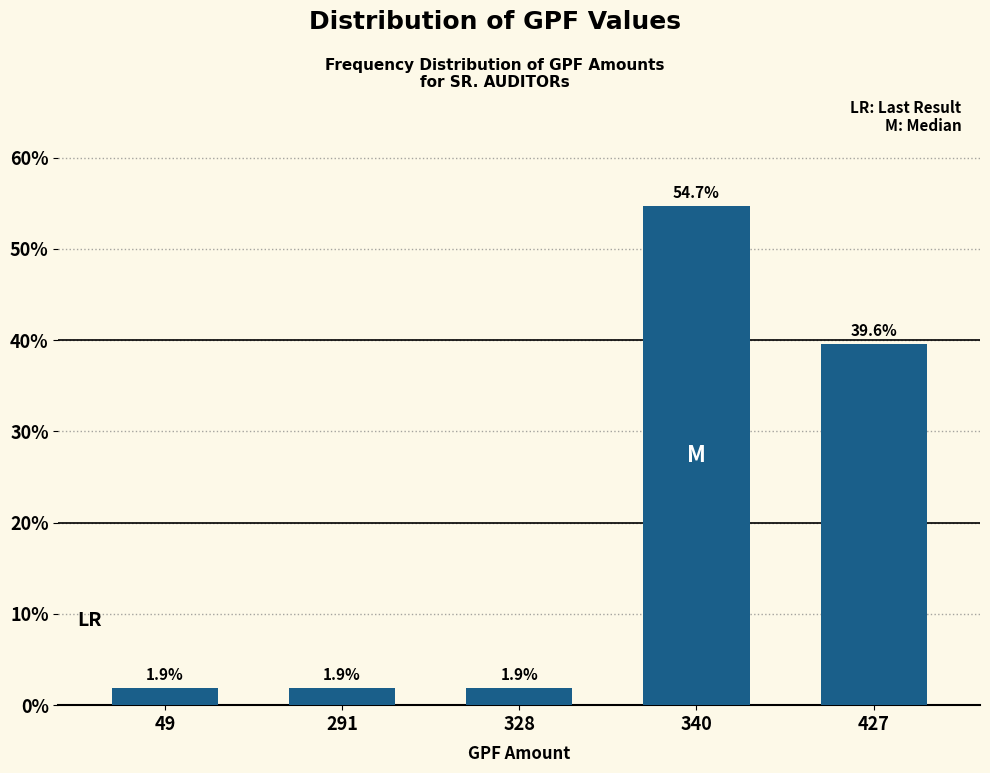

Reading left to right, what are all the values shown in this chart?

1.9	1.9	1.9	54.7	39.6